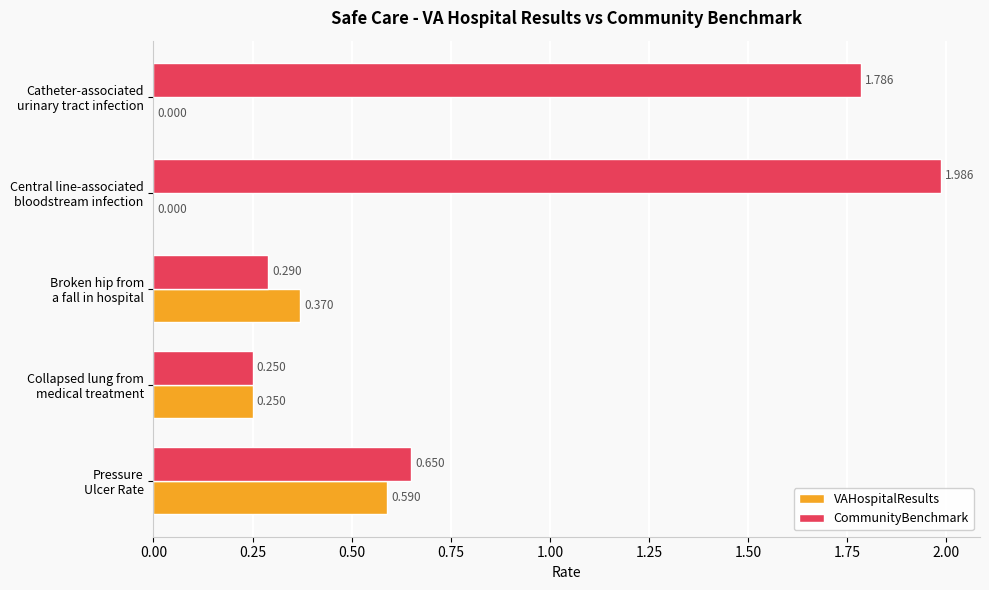

Which series has the largest total across all categories?

CommunityBenchmark